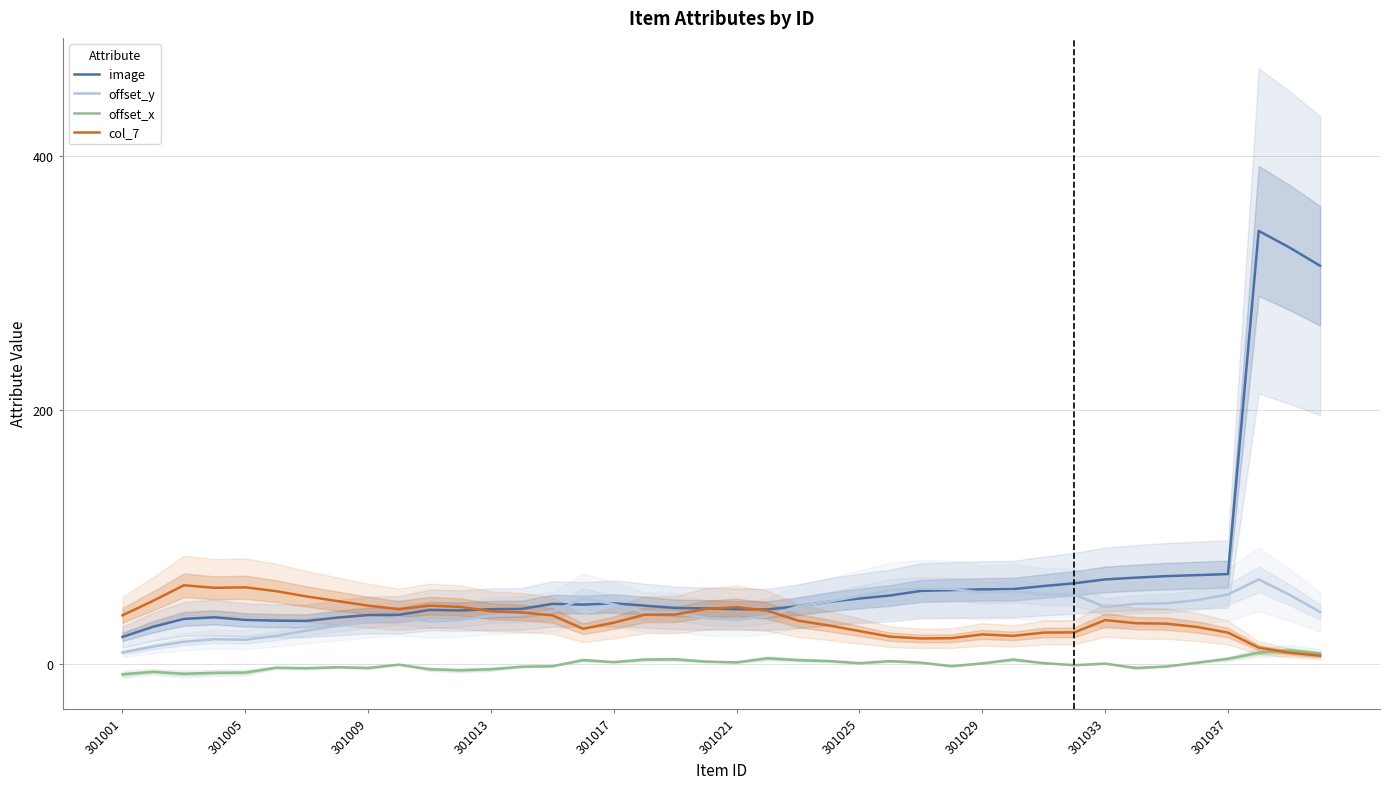

How many lines are shown in the chart?

4